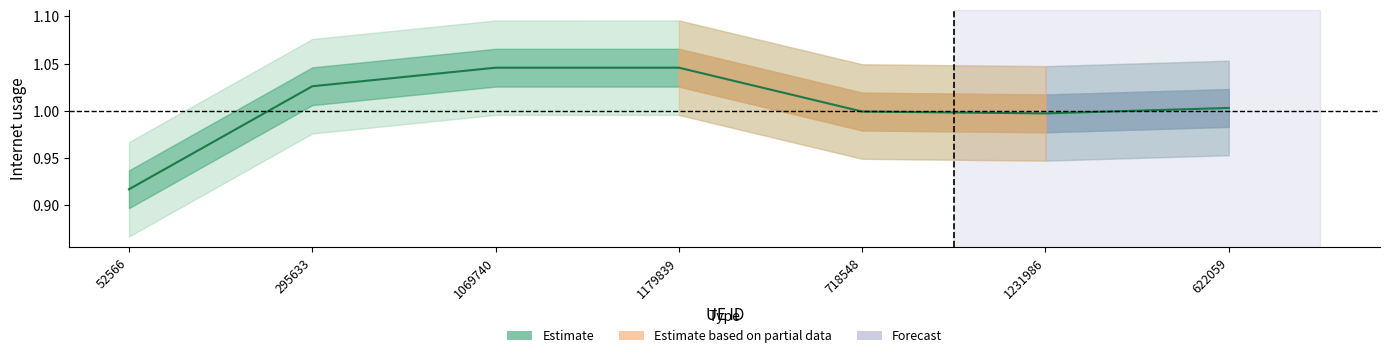

Where does the data first go above 1?

295633